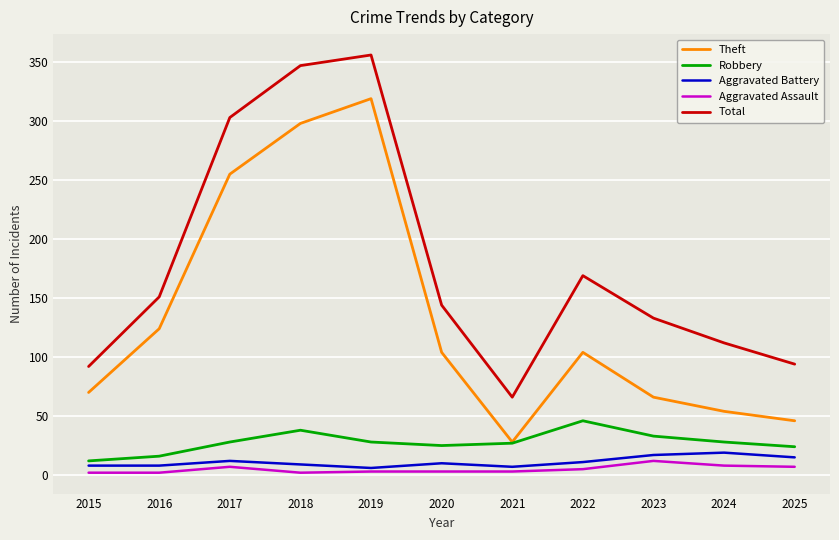

How many interior local peaks does the Theft series have?

2